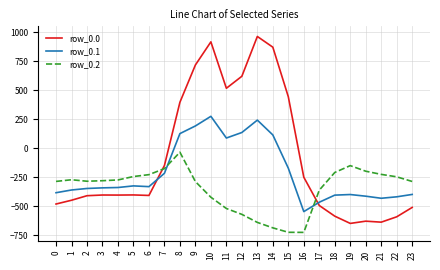

What is the difference between the maximum and minimum values in the row_0.2 series?

691.3